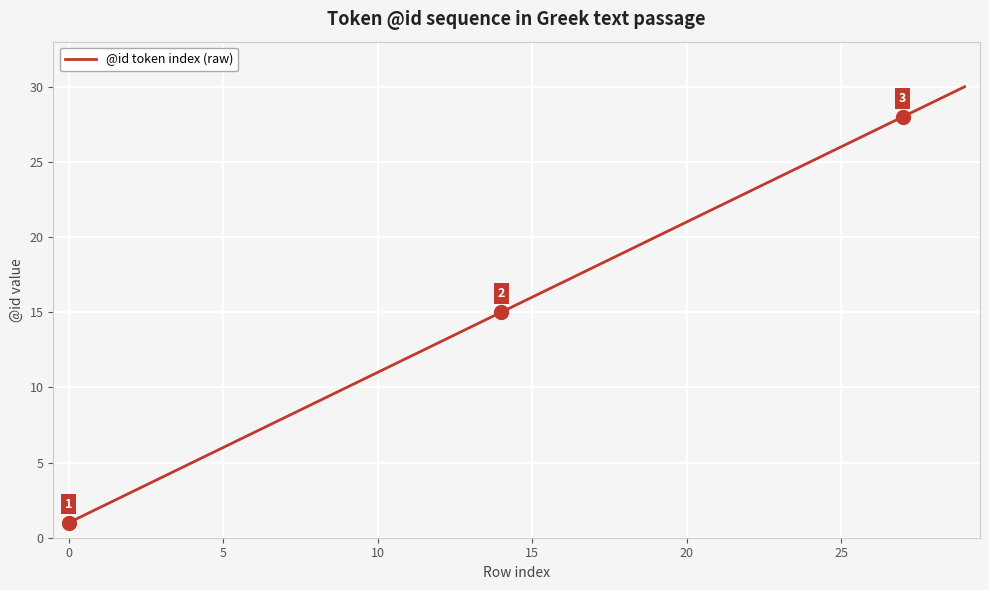

What is the difference between the maximum and minimum values?

29